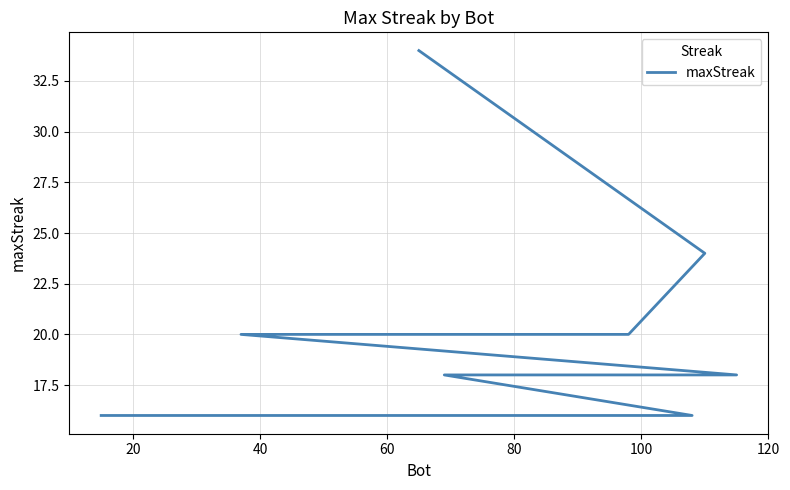

What is the minimum value shown in the chart?

16